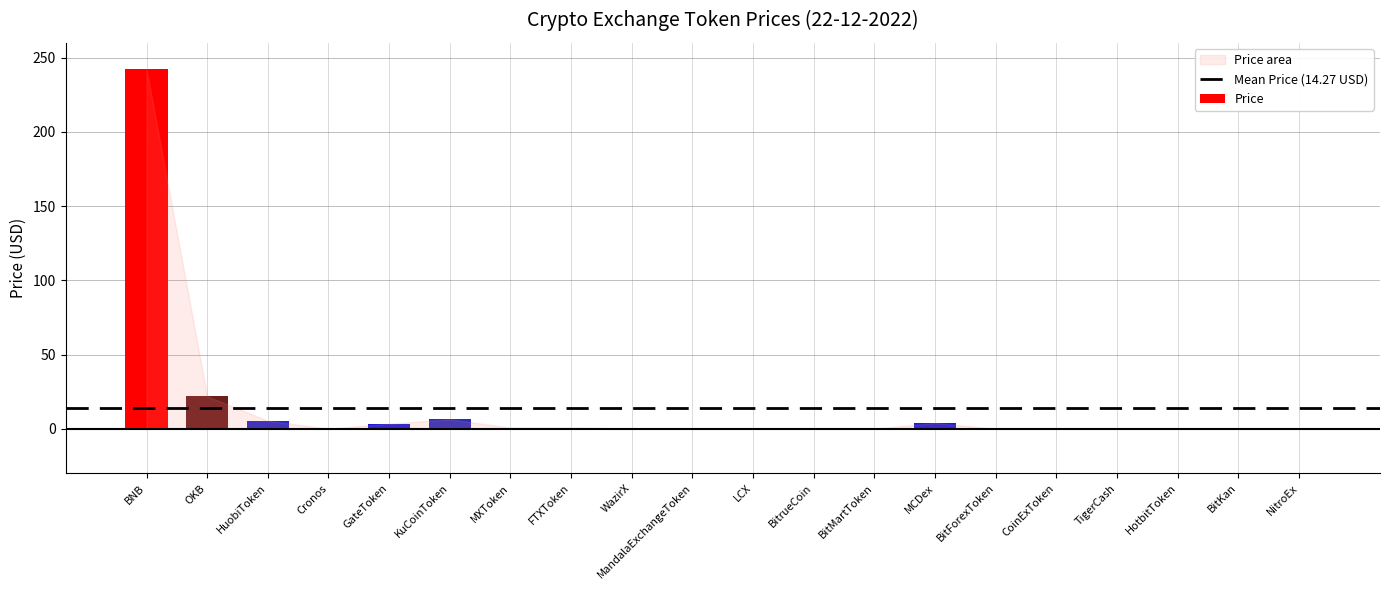

Rank the categories by value from highest to lowest.

BNB, OKB, KuCoinToken, HuobiToken, MCDex, GateToken, FTXToken, MXToken, WazirX, BitMartToken, MandalaExchangeToken, Cronos, CoinExToken, BitrueCoin, LCX, TigerCash, HotbitToken, BitForexToken, BitKan, NitroEx